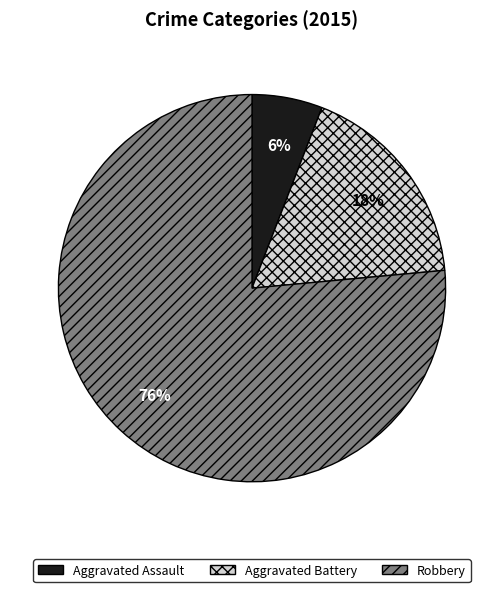

Combined, do Aggravated Battery and Robbery account for over 50%?

Yes